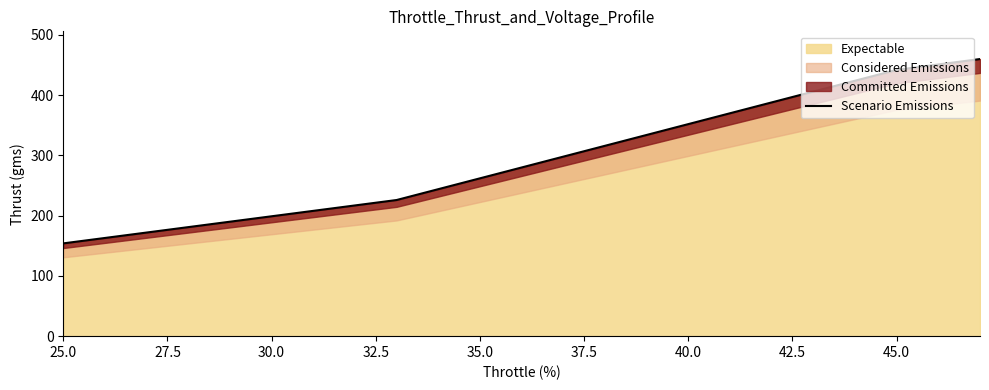

What is the value of the 18th point from the left?

460